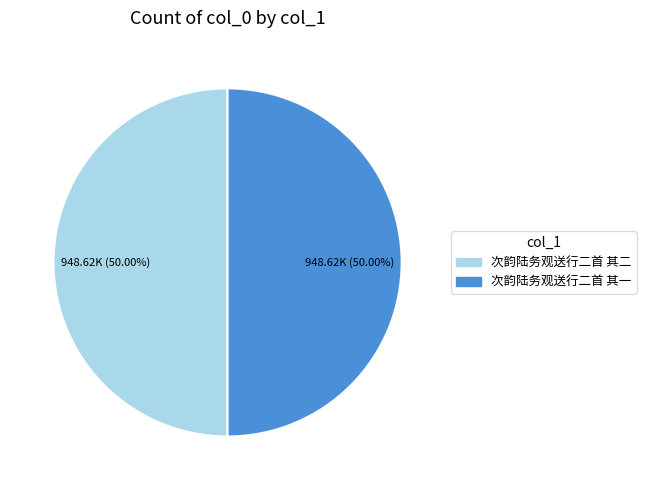

How many segments does this pie chart have?

2